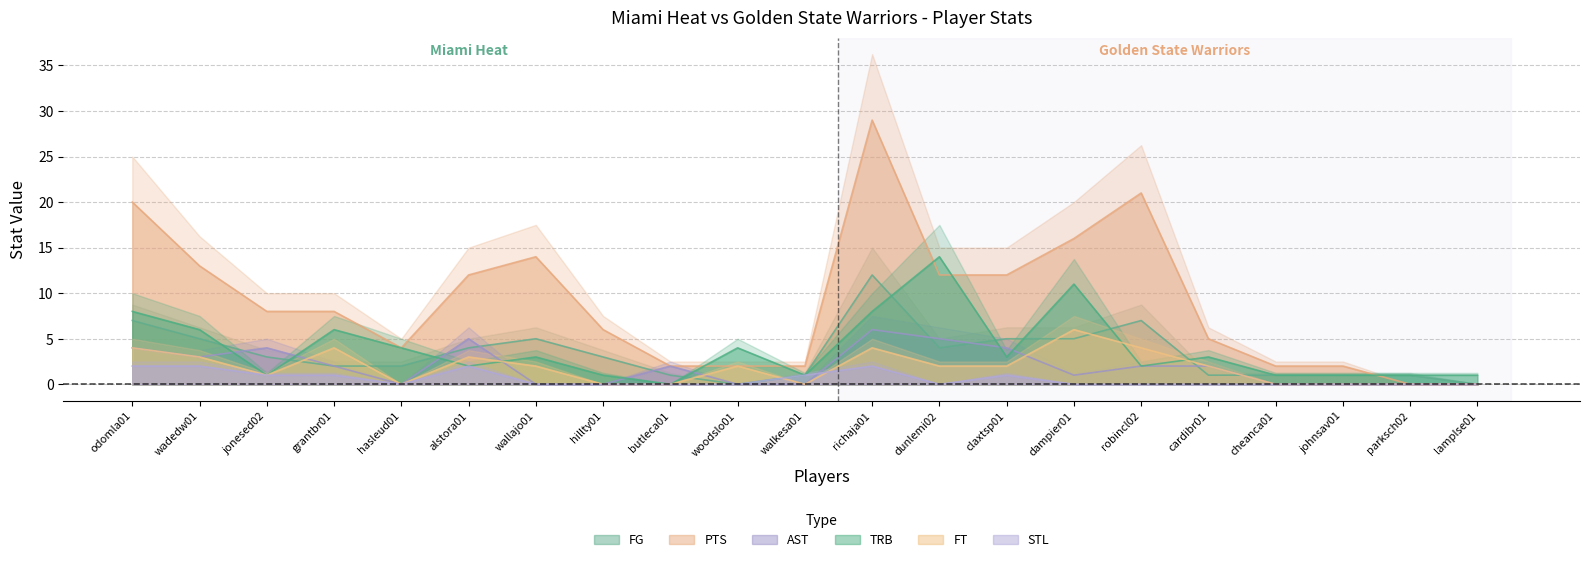

Which series has the largest total across all categories?

PTS